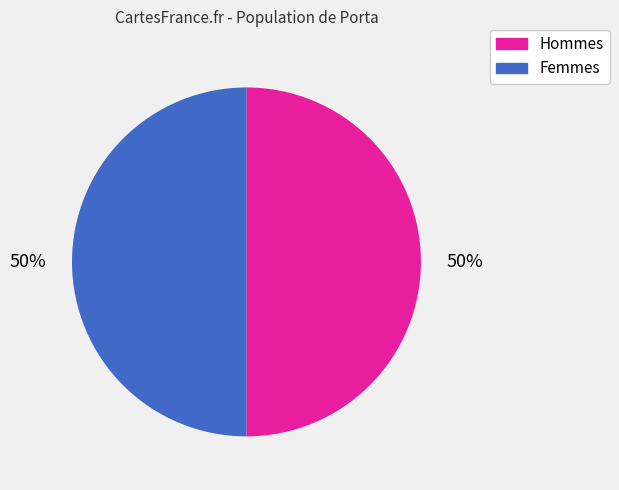

What is the ratio of the value at Femmes to the value at Hommes?

1.0